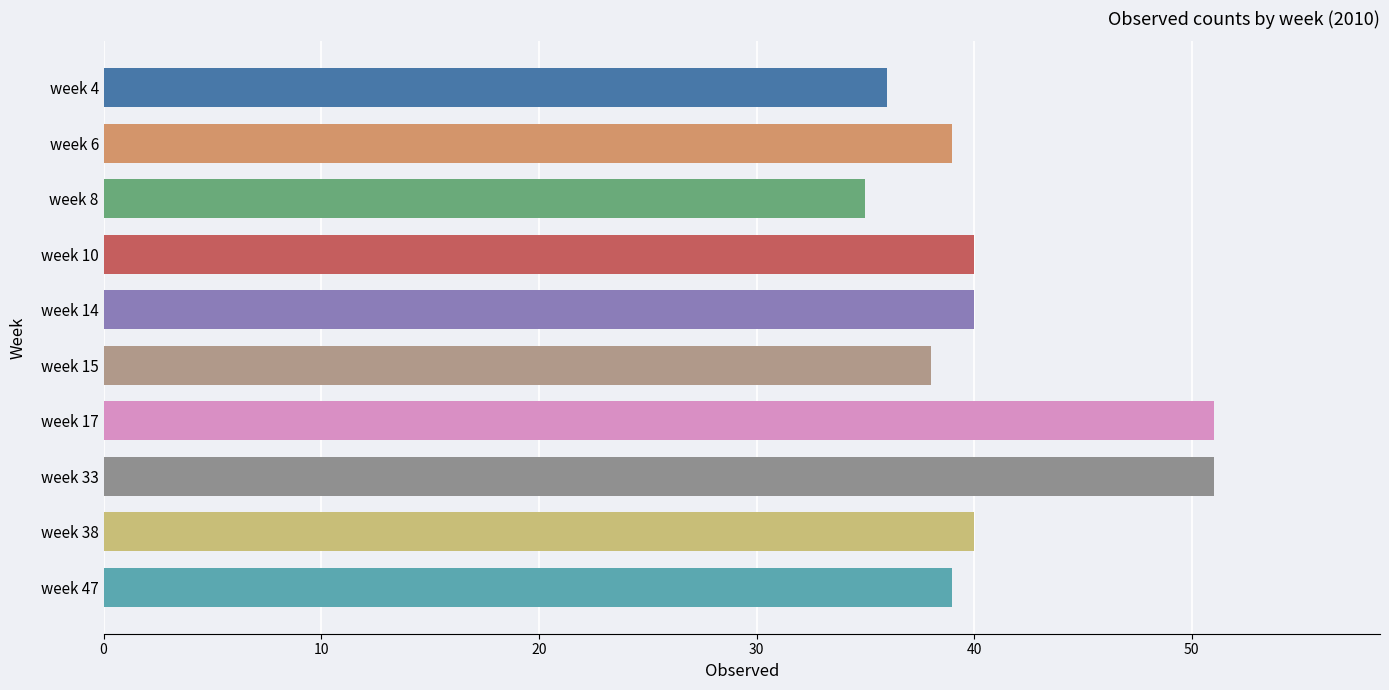

What is the value of the 10th bar from the top?

39